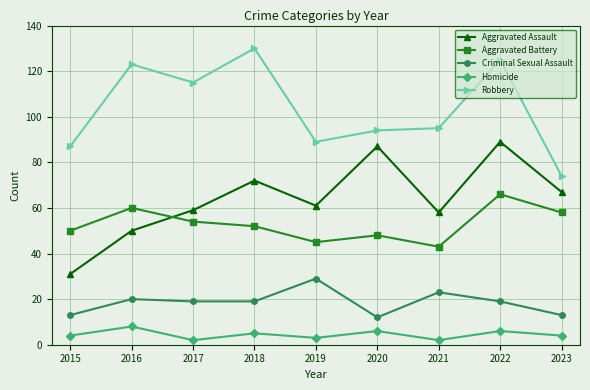

What is the value of the Homicide point at the 3rd from the left?

2